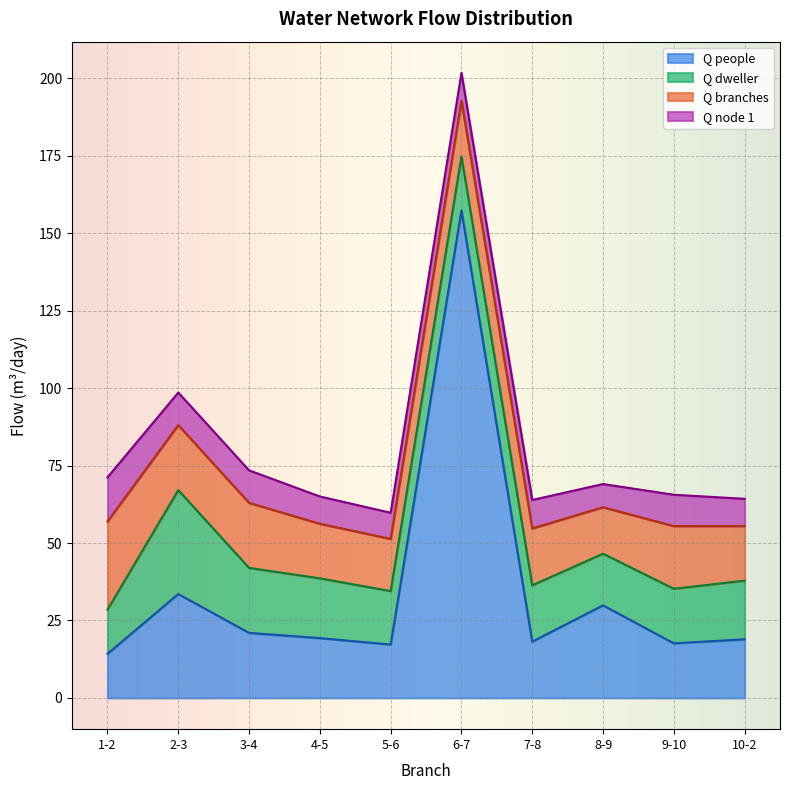

What is the spread (max minus min) of values at 2-3?

23.0